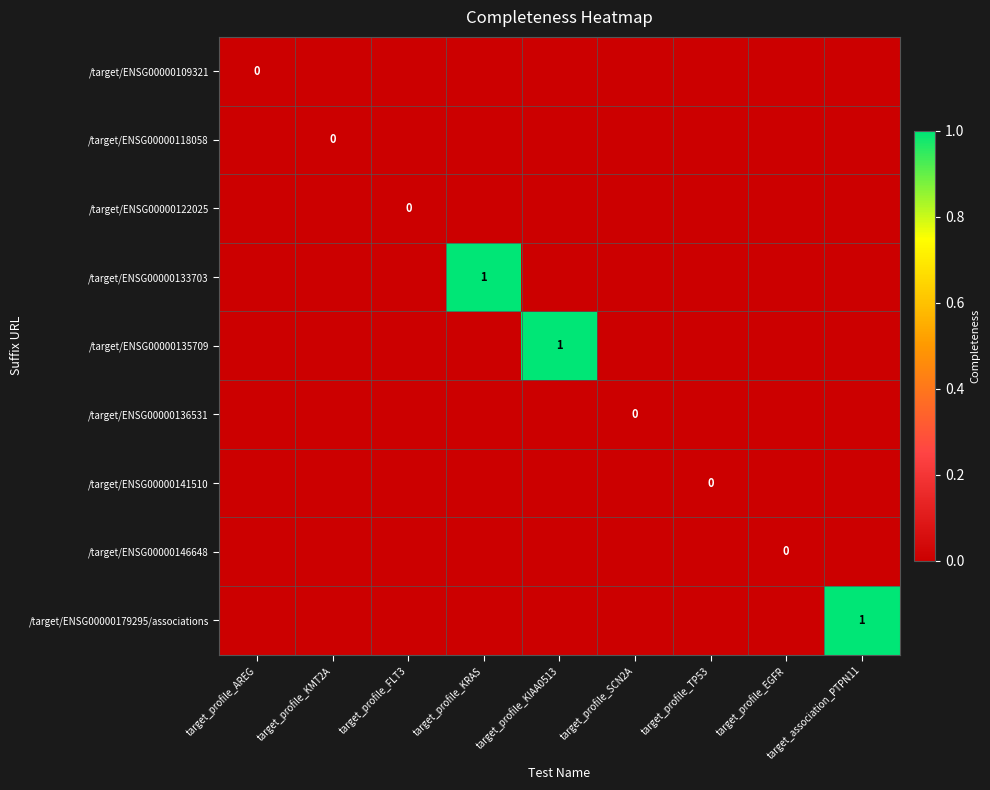

At how many categories does at least one series exceed 0?

3